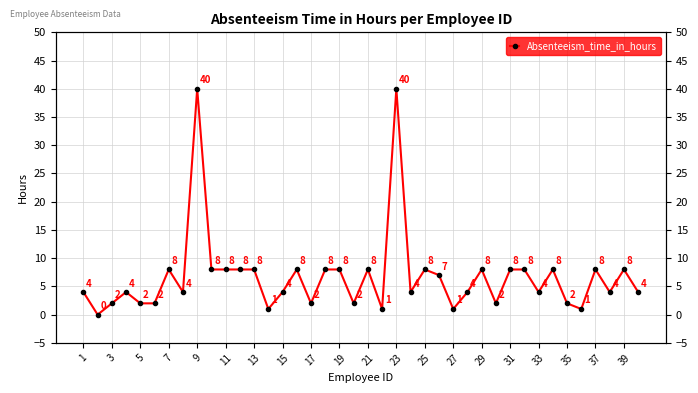

Reading right to left, extract all data points from this chart.

4	8	4	8	1	2	8	4	8	8	2	8	4	1	7	8	4	40	1	8	2	8	8	2	8	4	1	8	8	8	8	40	4	8	2	2	4	2	0	4